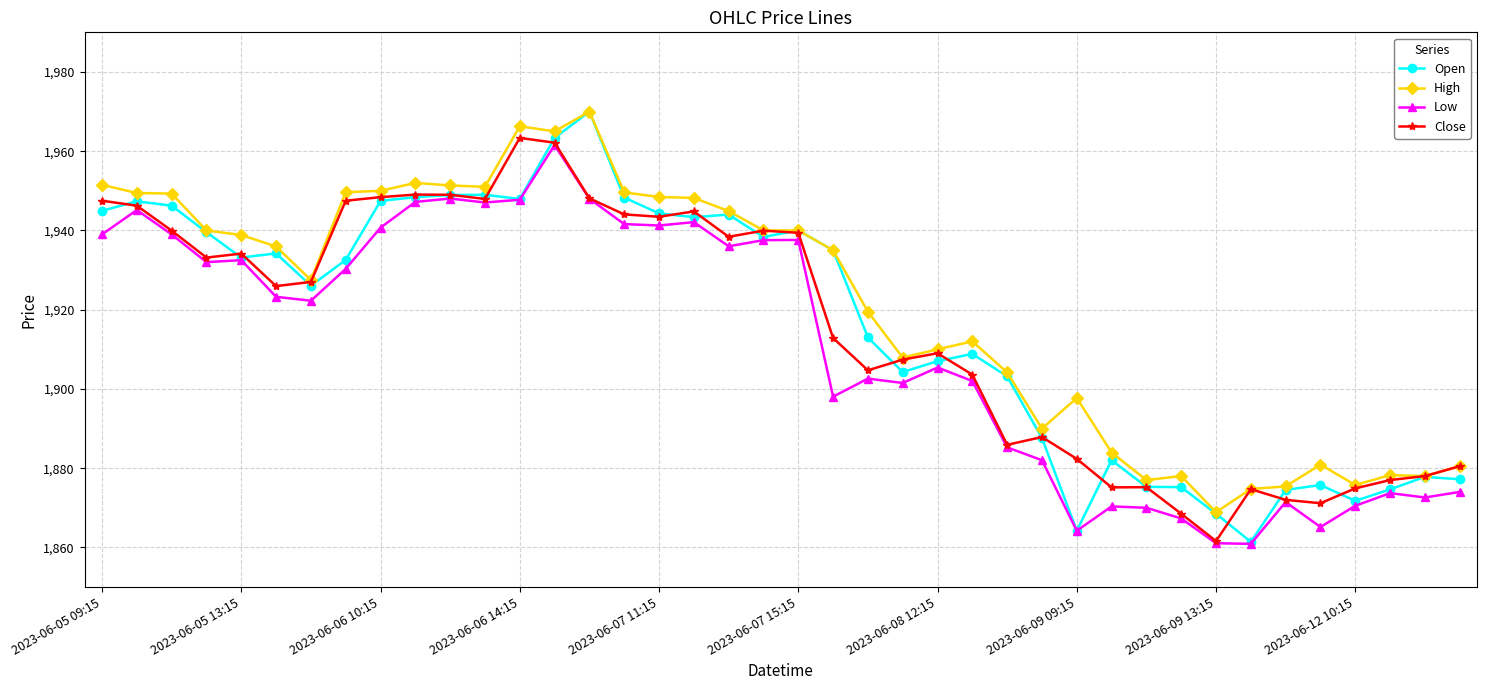

What is the value of the Close point at the 5th from the left?

1934.2